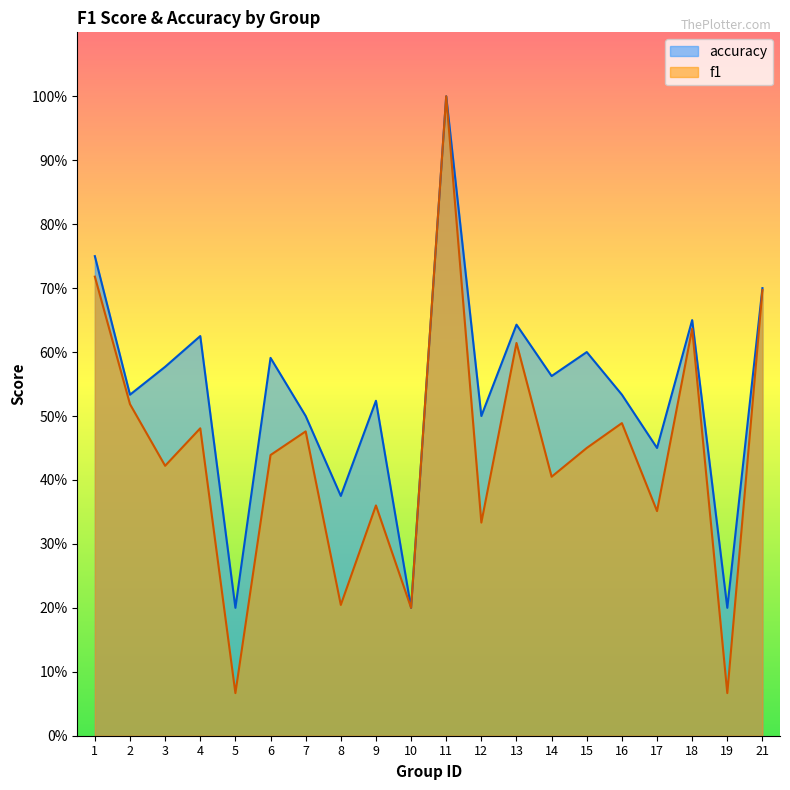

At how many categories does at least one series exceed 0?

20